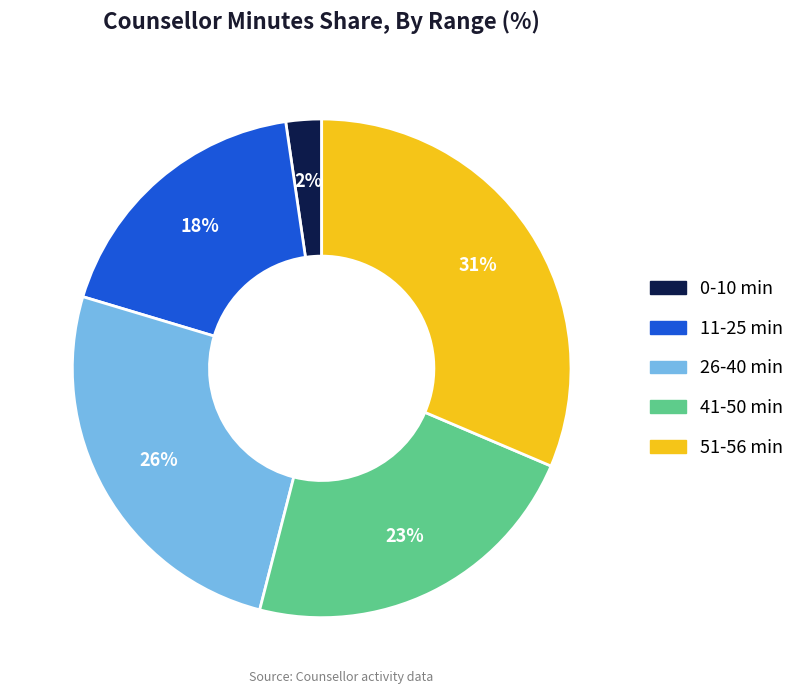

To the nearest percent, what is the average slice percentage?

20%